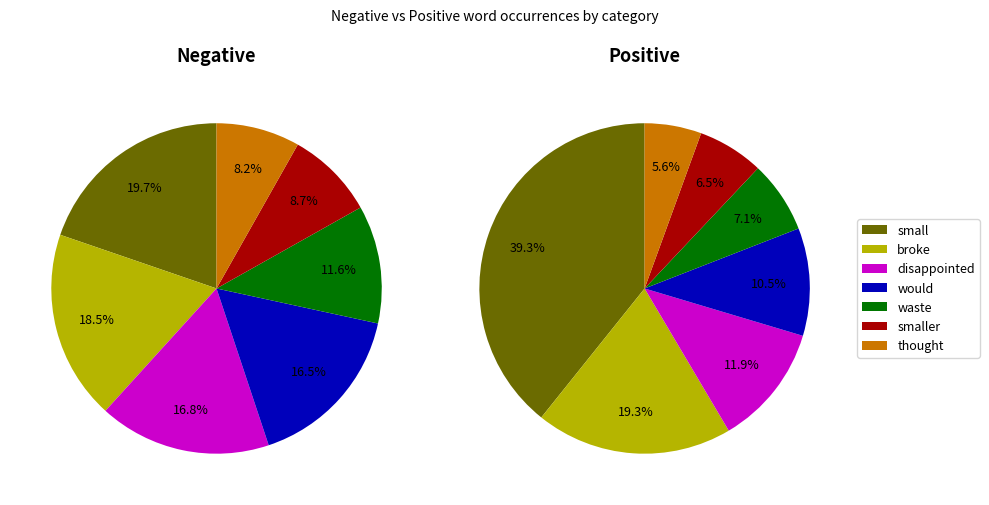

To the nearest percent, what portion does broke/love represent?

19%